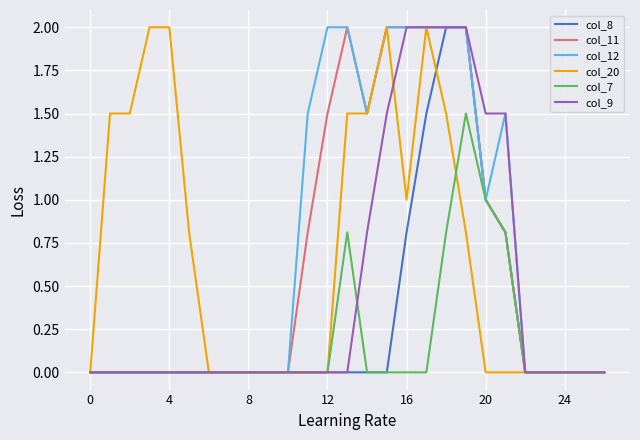

What is the difference between the maximum and minimum values in the col_20 series?

2.0